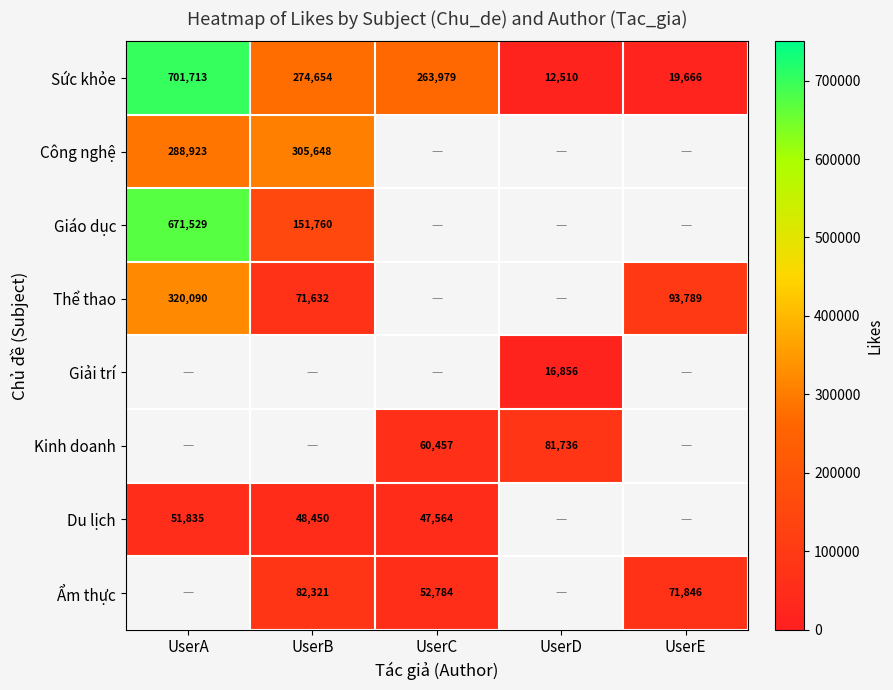

How many series are shown in this chart?

8